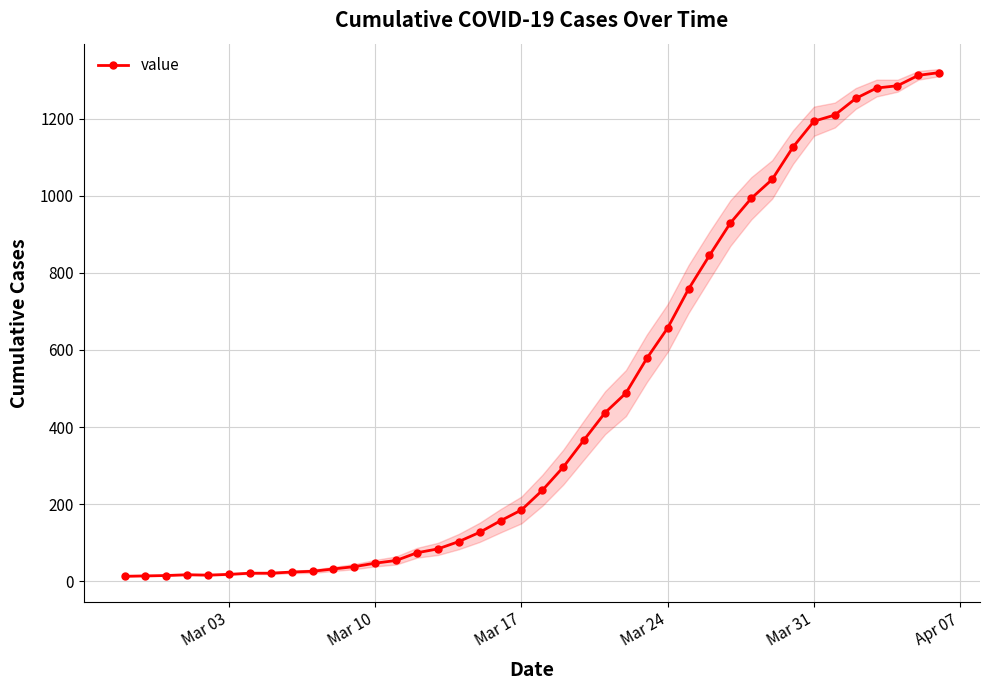

What is the value of the 14th point from the left?

54